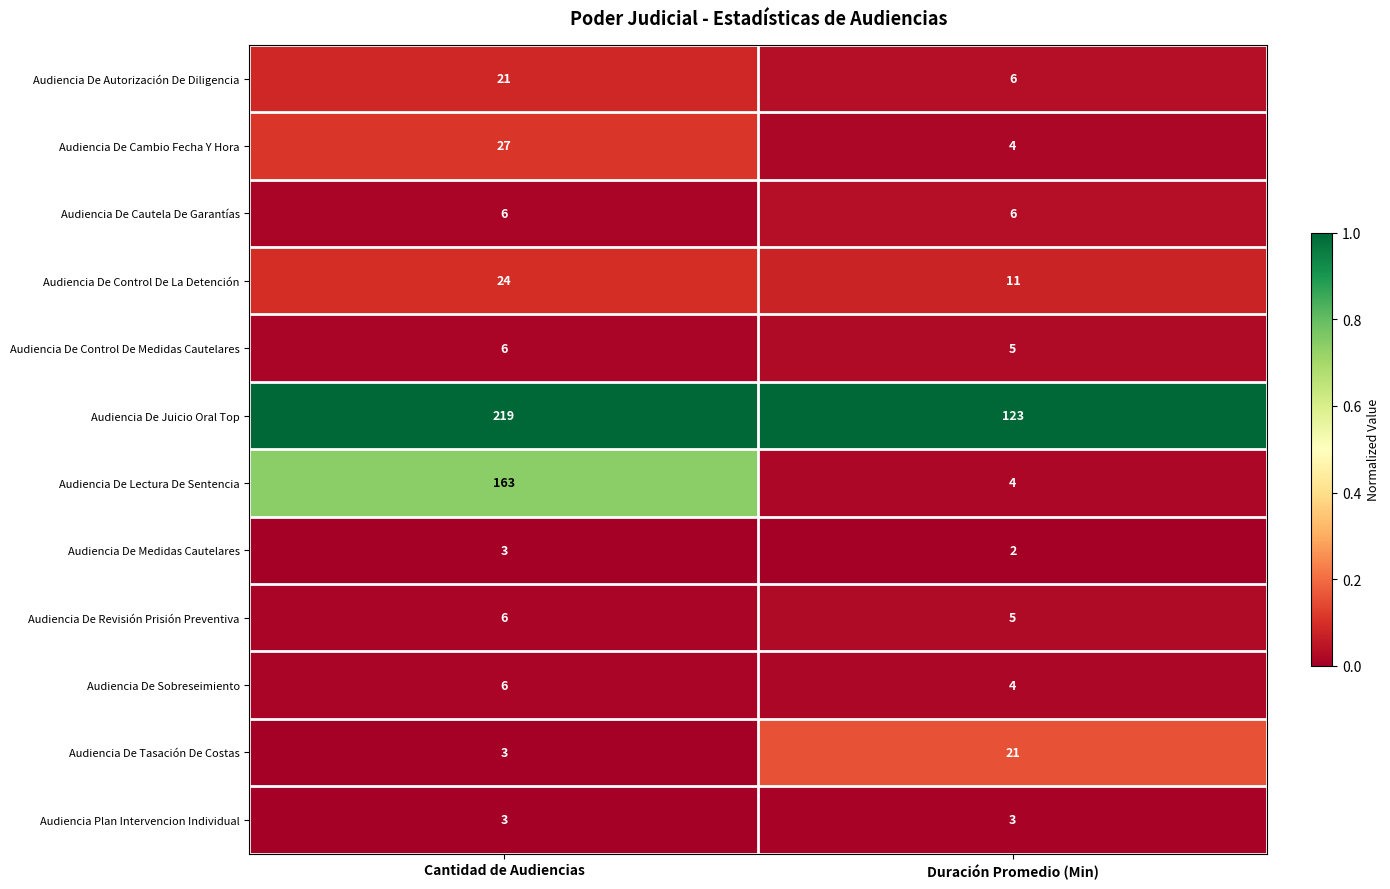

At which category is the sum across all series the highest?

Cantidad de Audiencias